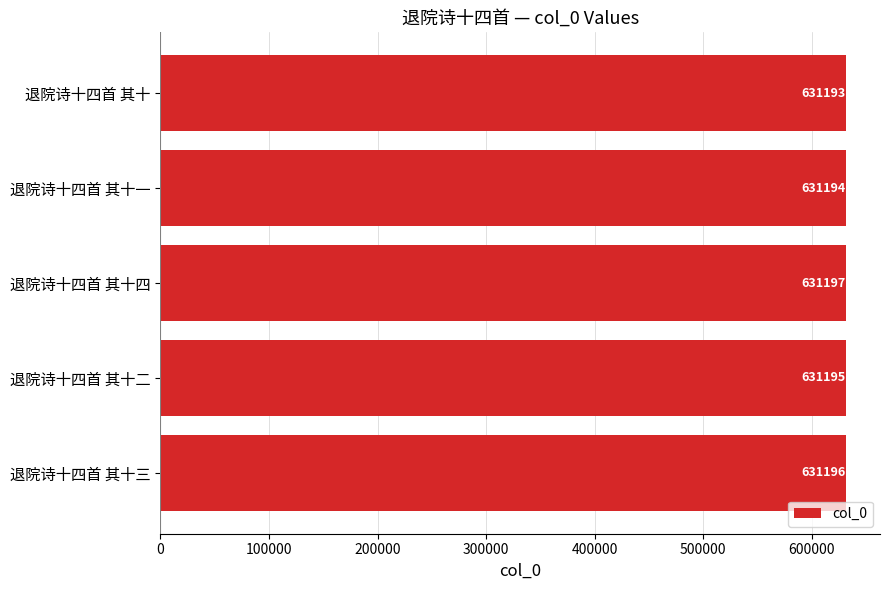

What is the sum of the values at 退院诗十四首 其十 and 退院诗十四首 其十二?

1262388